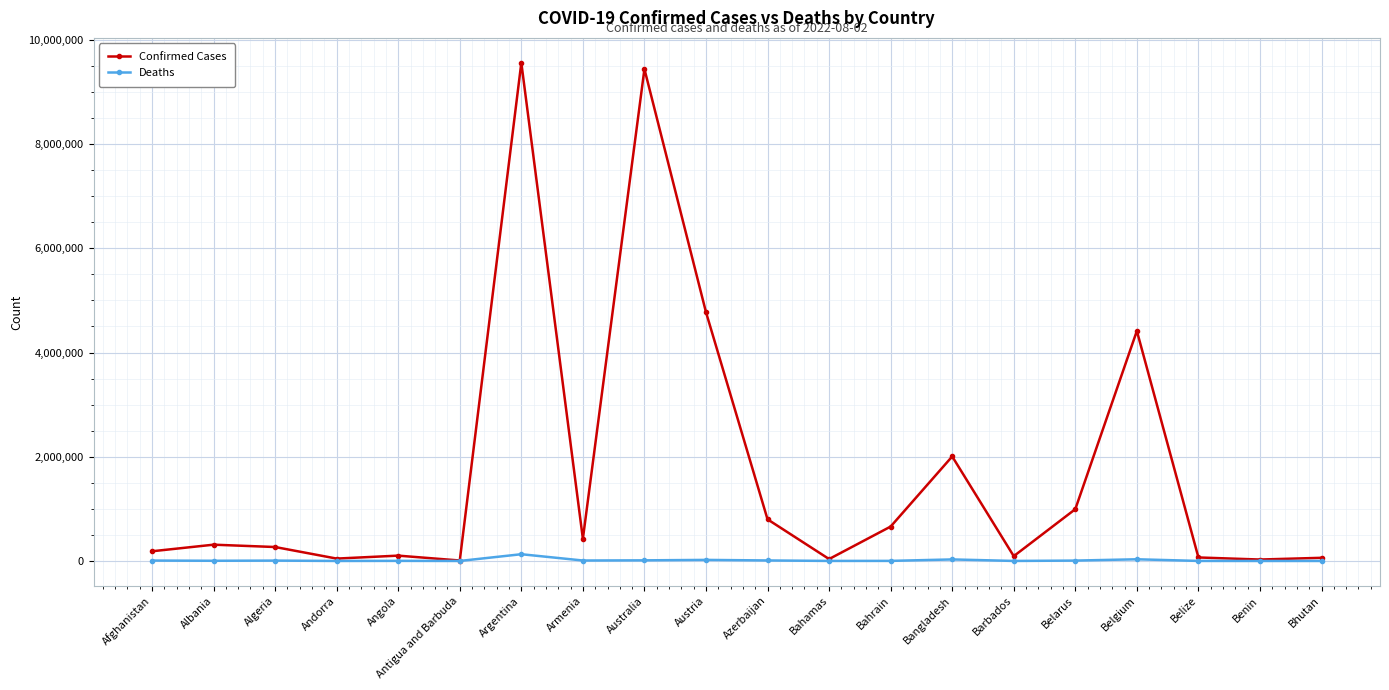

How many data points in Confirmed Cases are less than 312375?

10